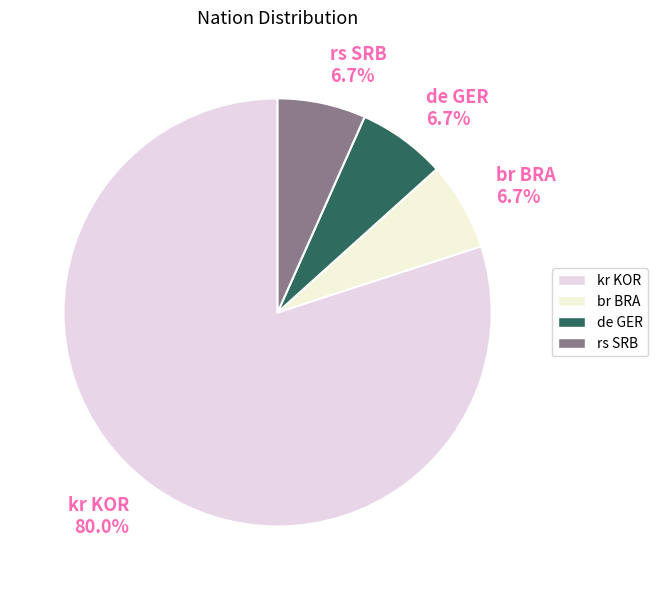

To the nearest percent, what is the difference between the kr KOR and de GER slice percentages?

73%